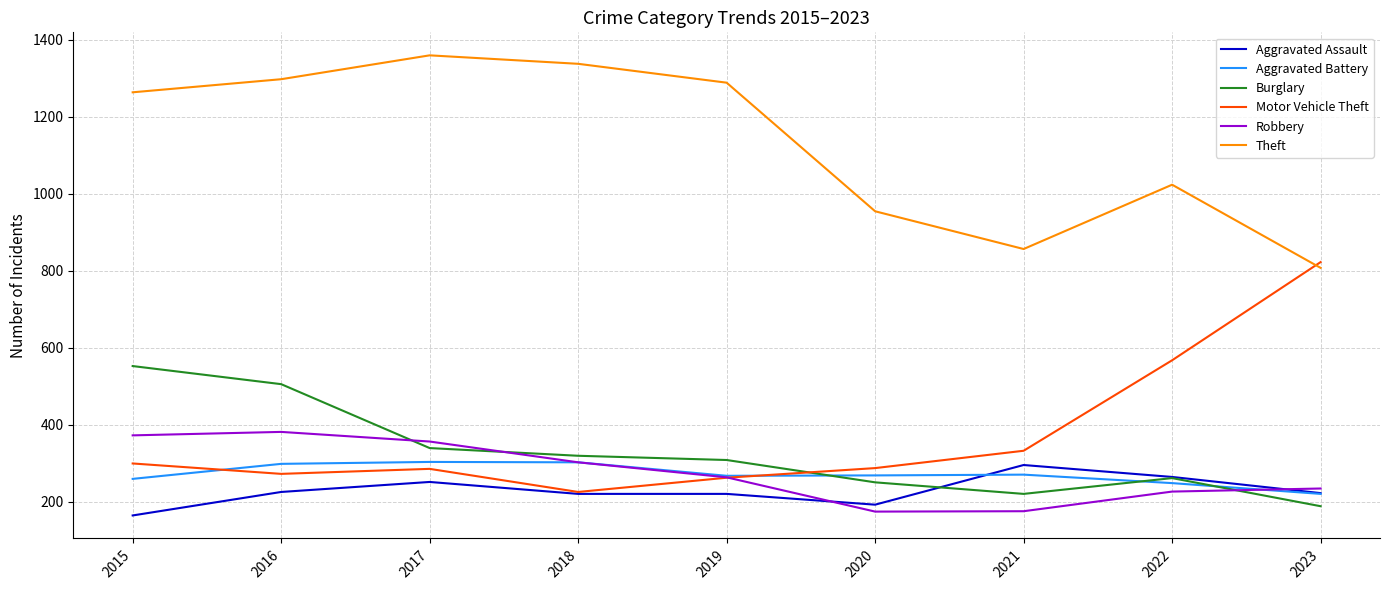

Which series has the largest total across all categories?

Theft